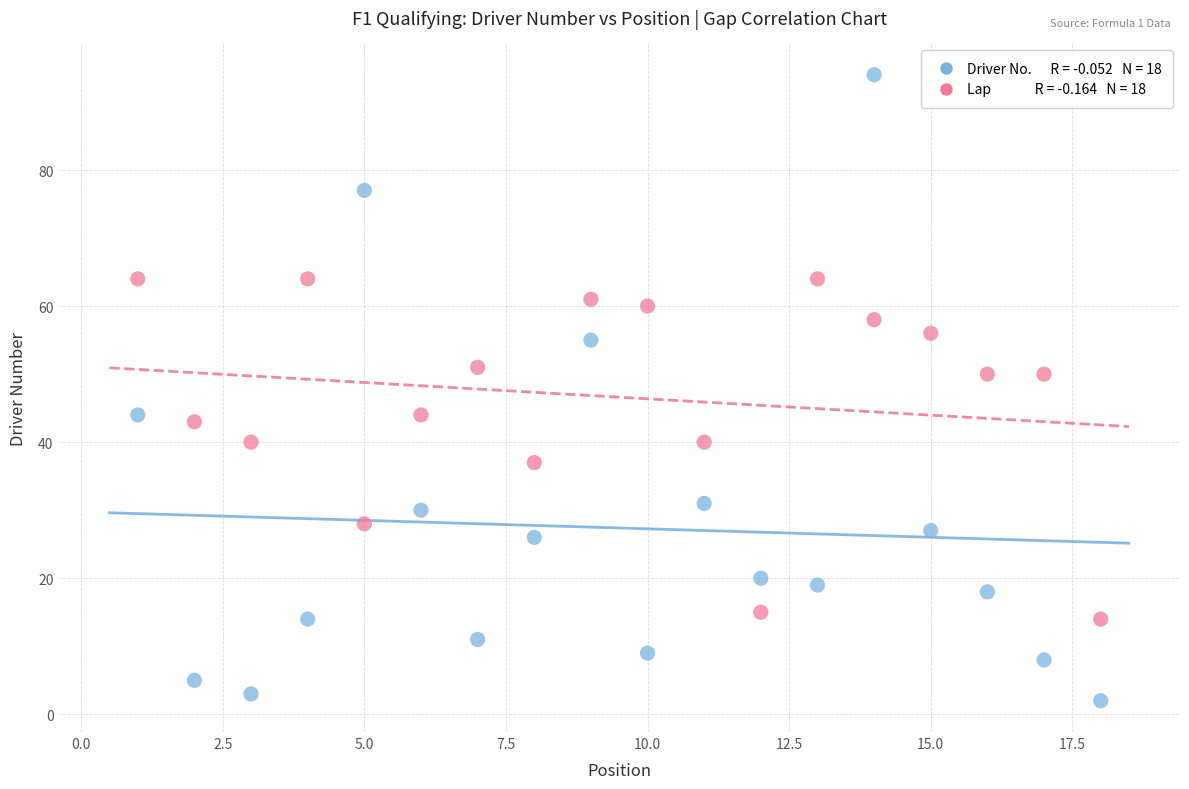

Across all data points, what is the range of Y values (max minus min)?

92